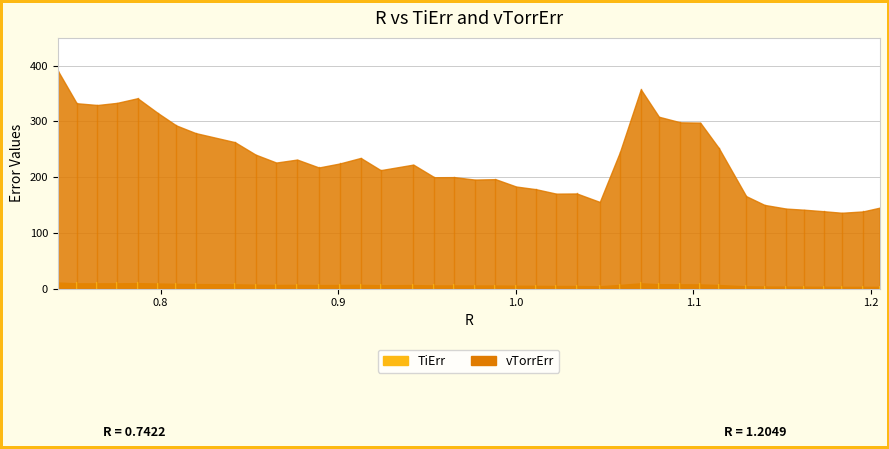

The TiErr series shows 6.6 at 0.8769226152009318. True or false?

True